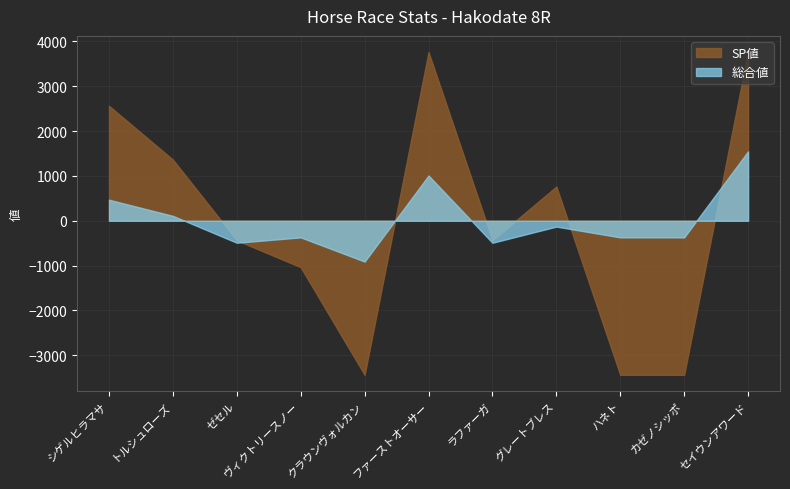

At which label does 総合値 reach its peak?

セイウンアワード